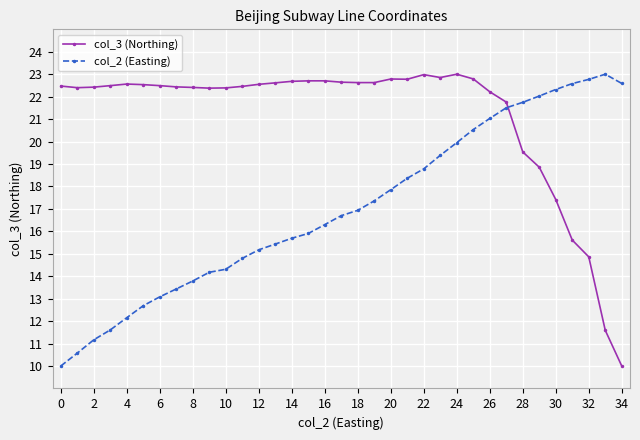

What are all the series names shown in the legend?

col_3 (Northing), col_2 (Easting)